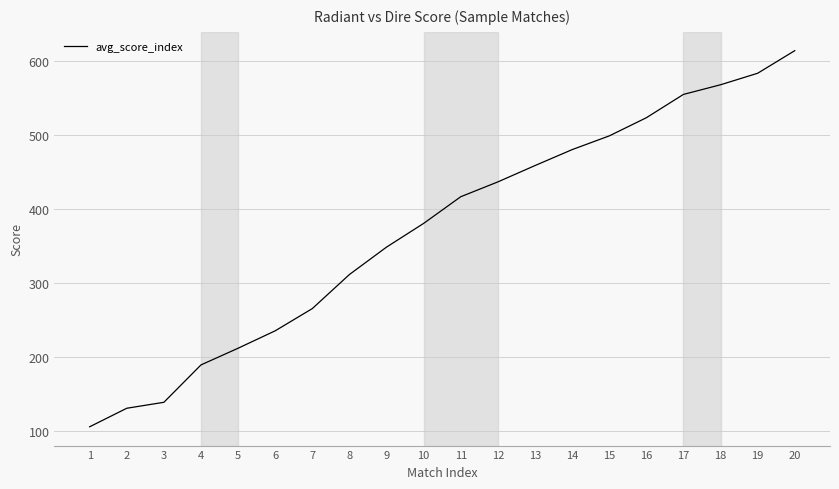

How many distinct data groups are displayed?

1